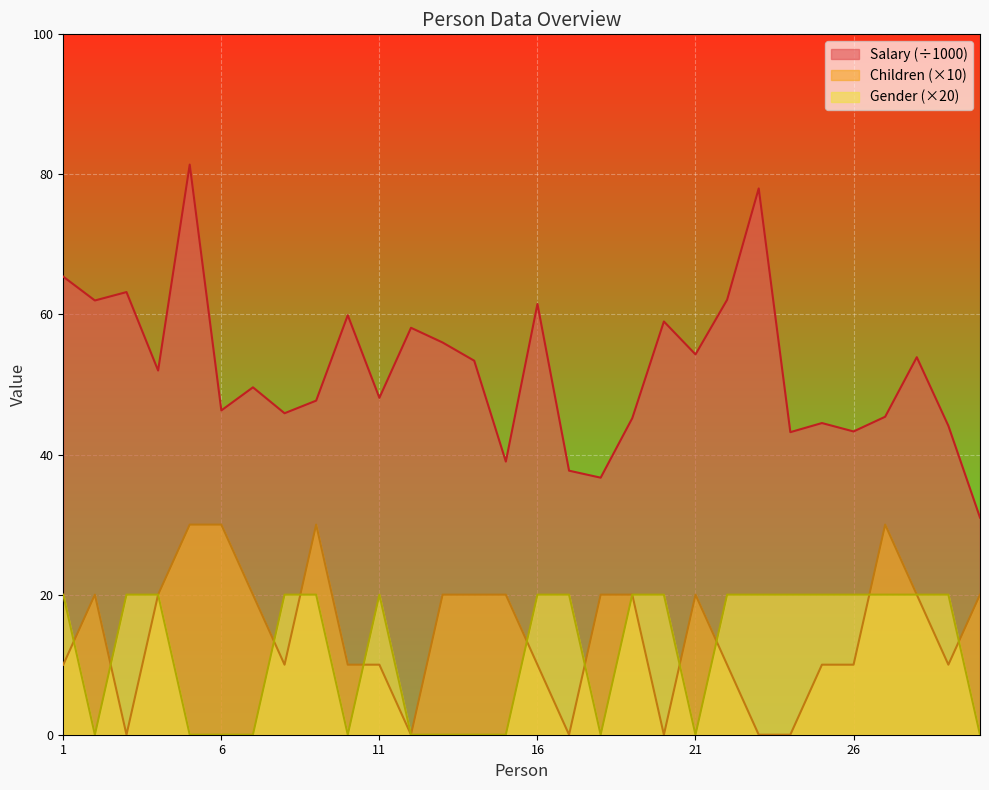

Does the chart display data point markers on the line(s)?

No